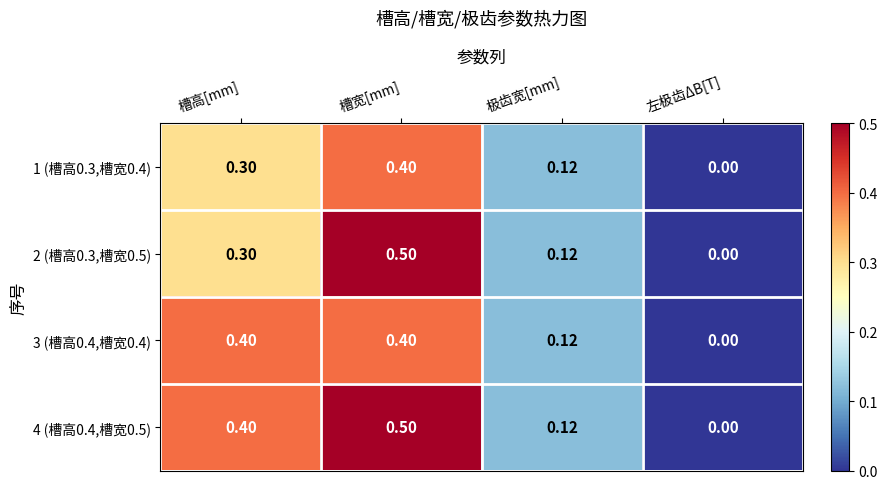

Which category has the lowest value in the 4 (槽高0.4,槽宽0.5) series?

左极齿ΔB[T]